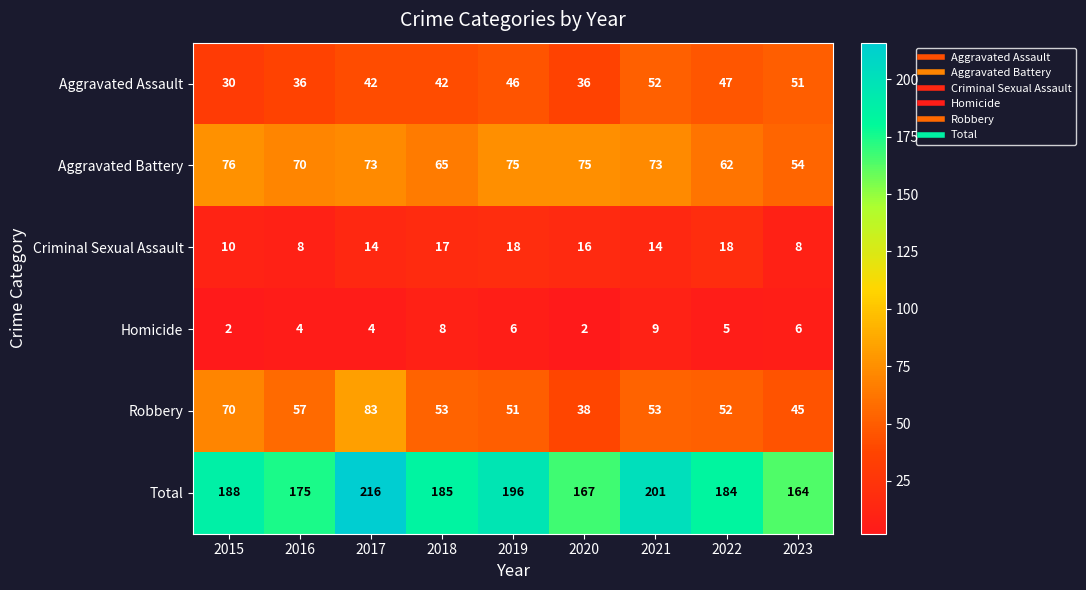

What is the sum of the Robbery values at 2021 and 2015?

123